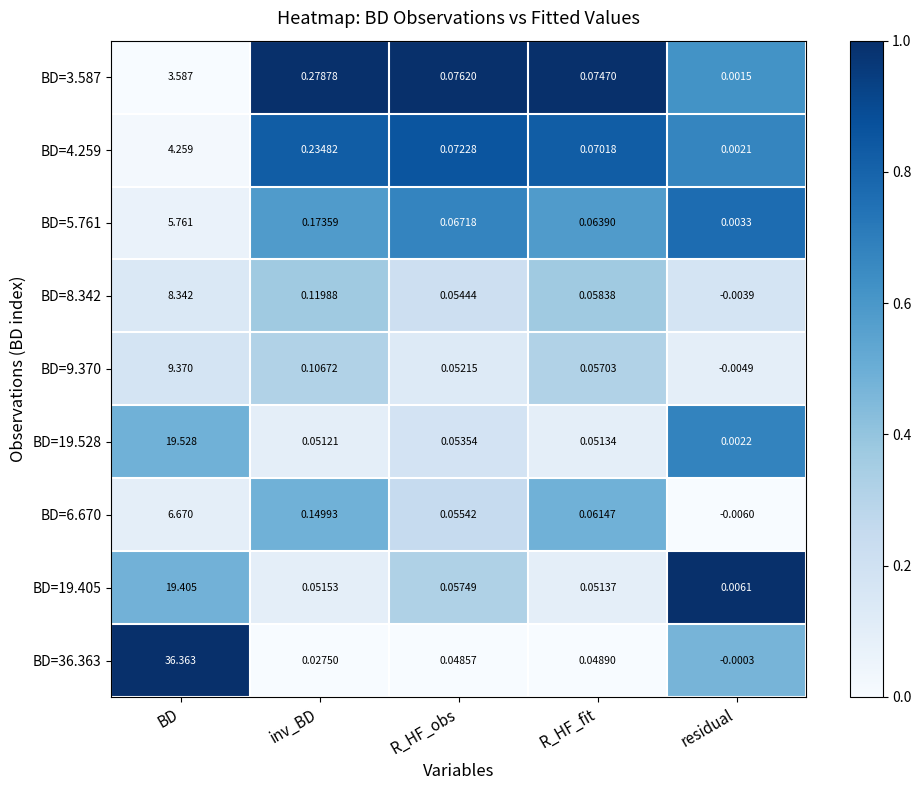

Is the value of BD=6.670 at R_HF_obs greater than the value of BD=5.761 at BD?

No